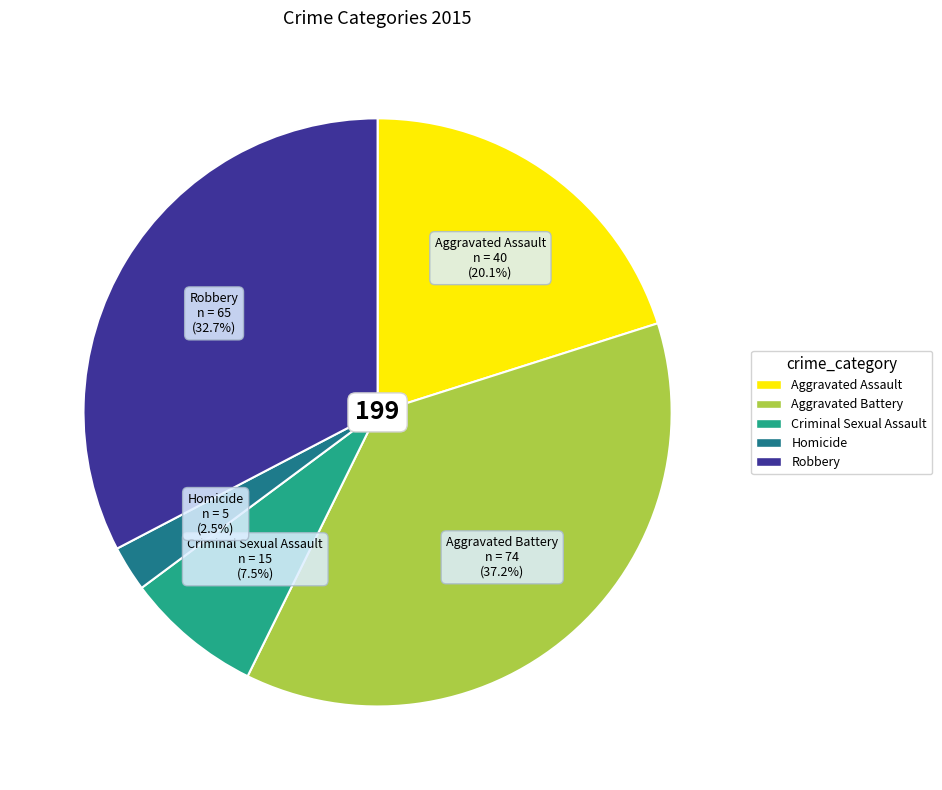

To the nearest percent, what is the average slice percentage?

20%